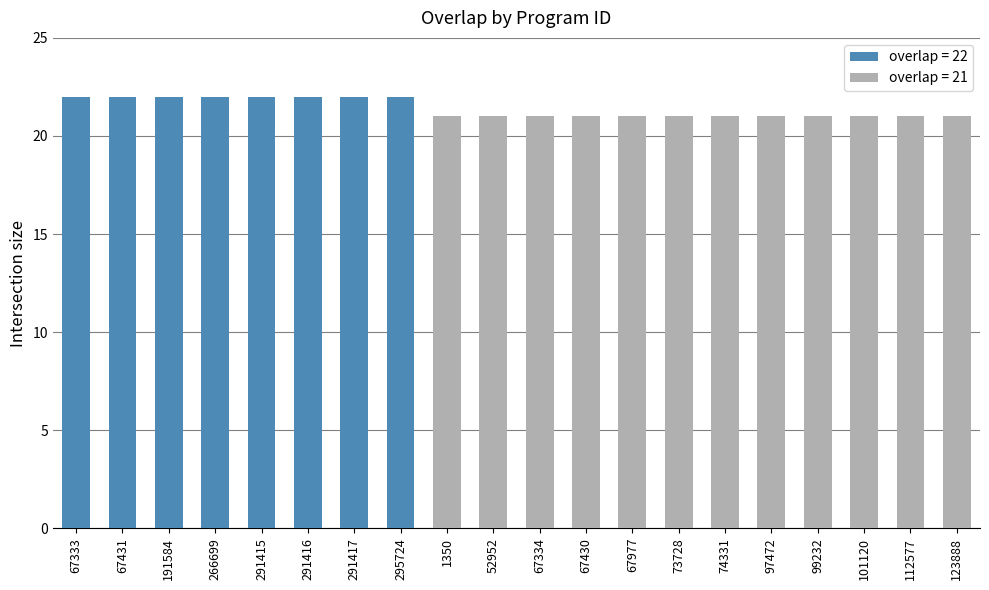

Is it true that the value at 1350 is 35?

False